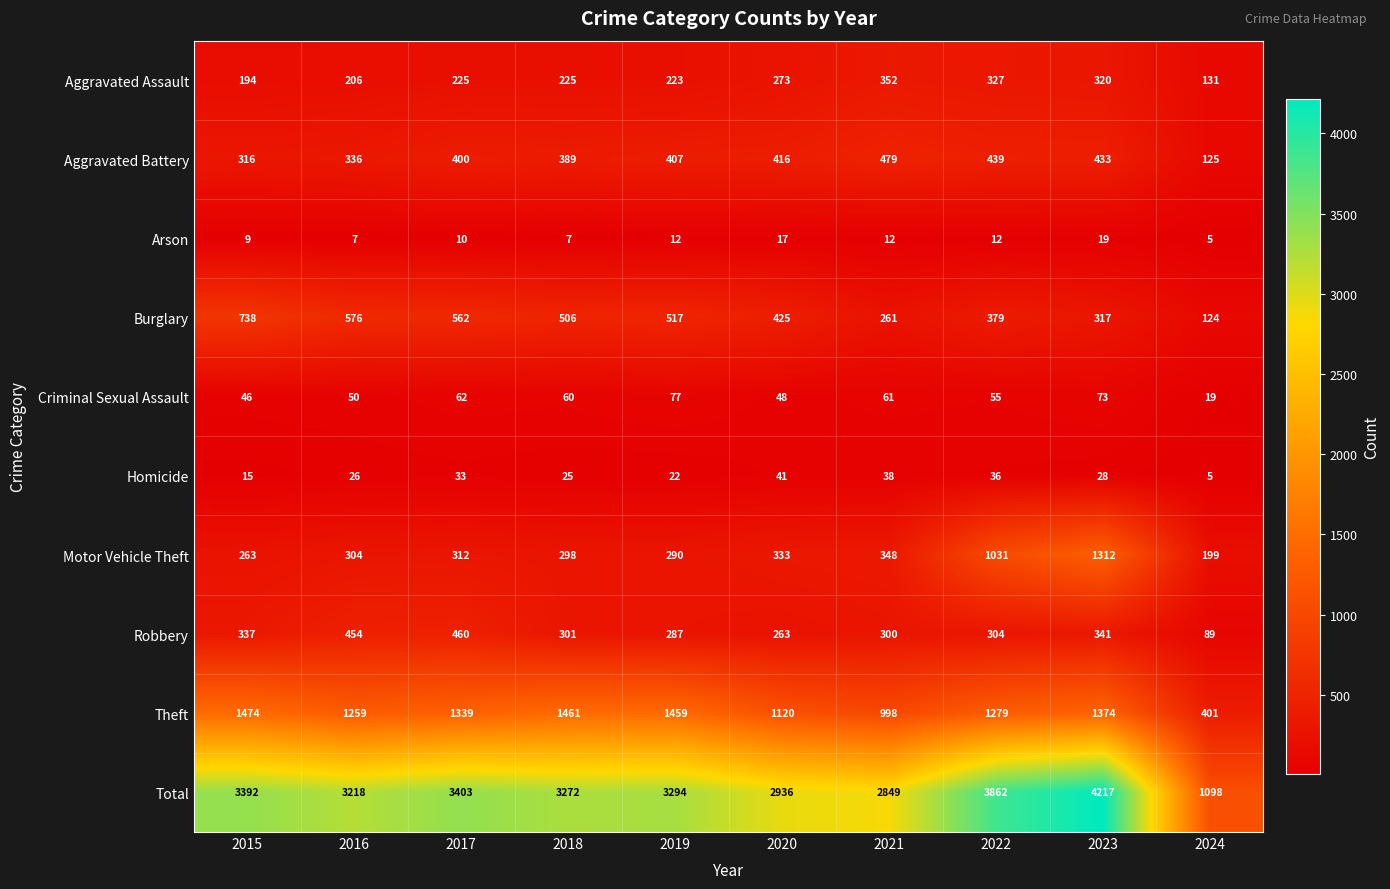

Which series has the largest total across all categories?

Total